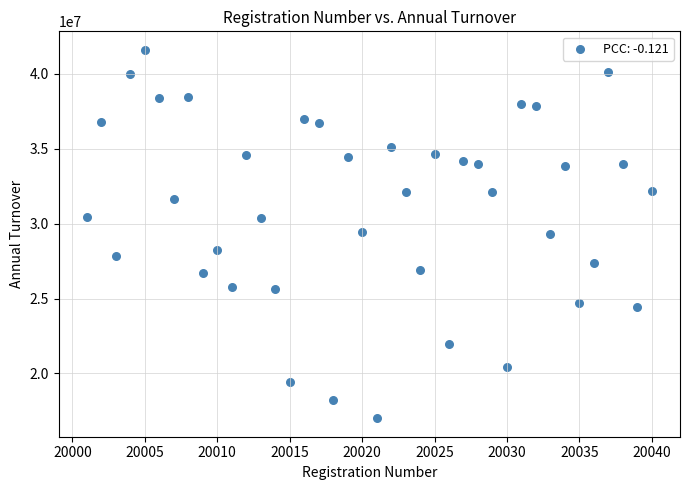

What is the range of X values (max minus min)?

39.0